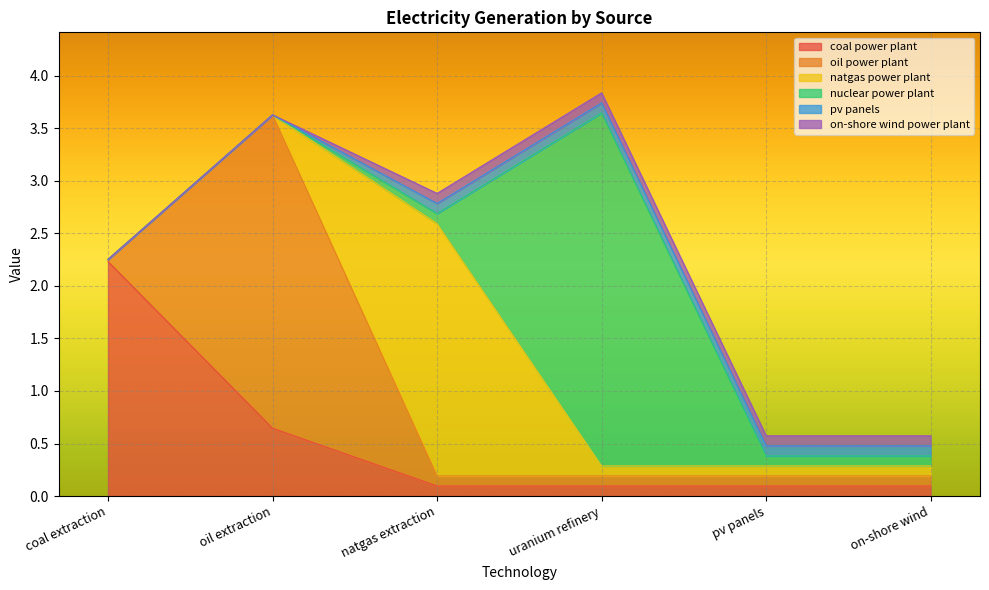

How many intersections are there between natgas power plant and nuclear power plant?

1